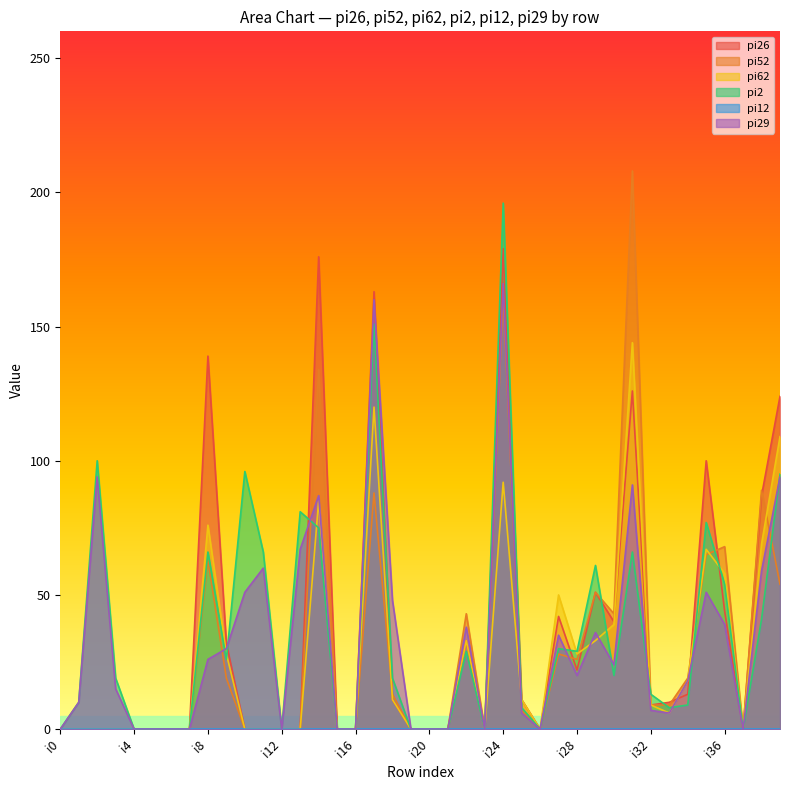

Does the chart display data point markers on the line(s)?

No